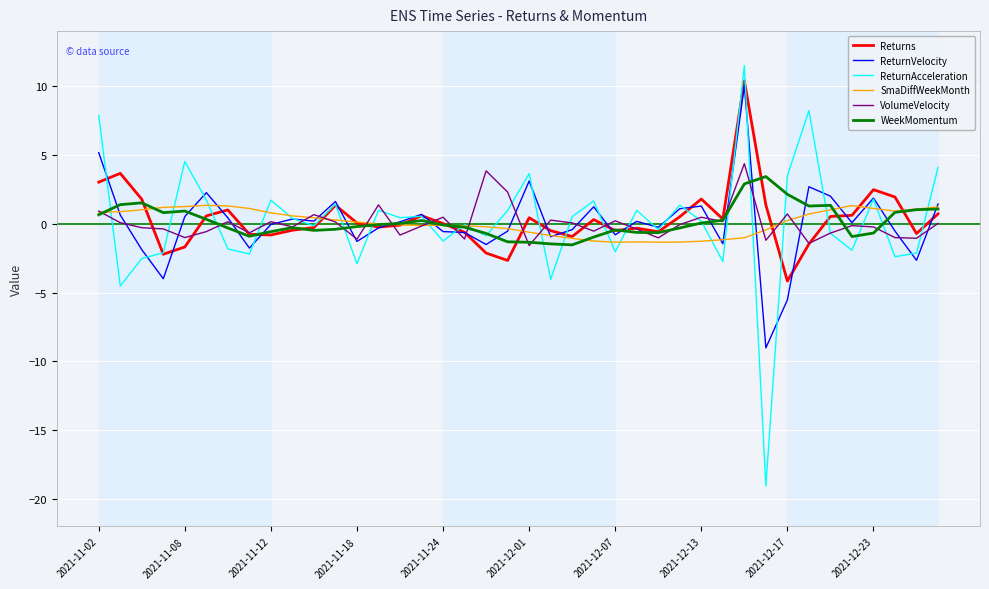

What is the maximum value for SmaDiffWeekMonth?

1.3